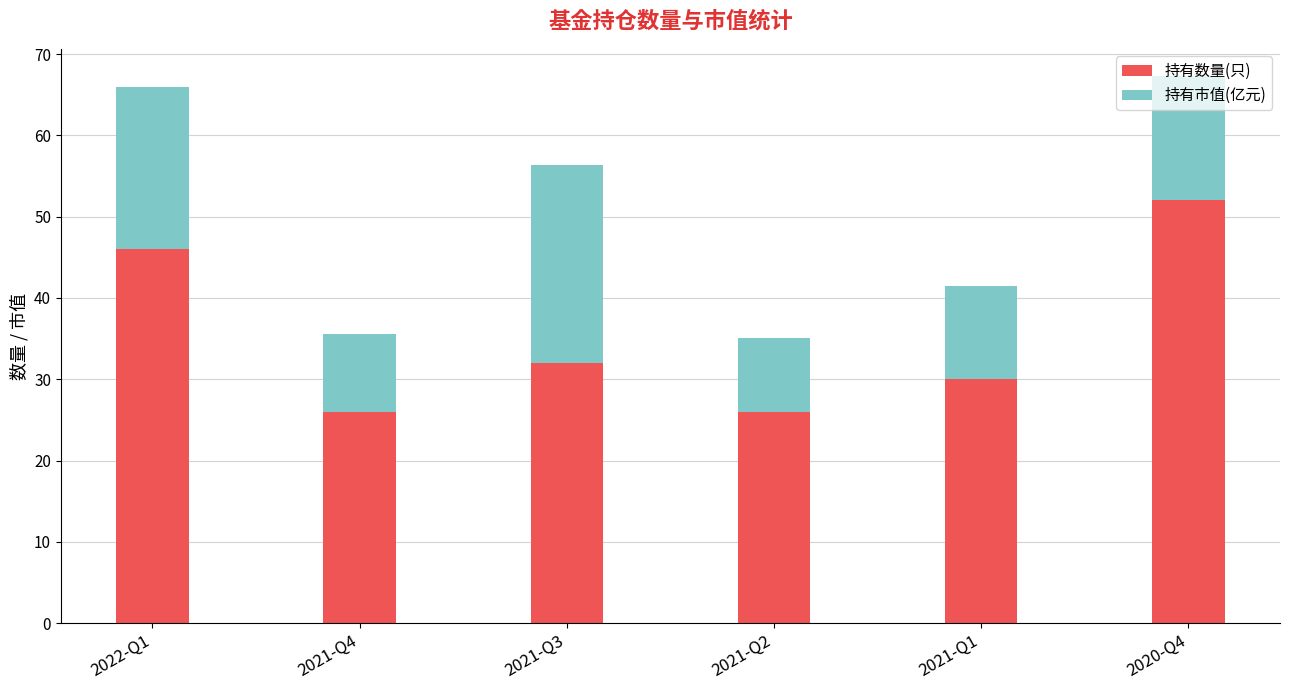

Is it true that 持有数量(只) equals 26.0 at 2021-Q2?

True